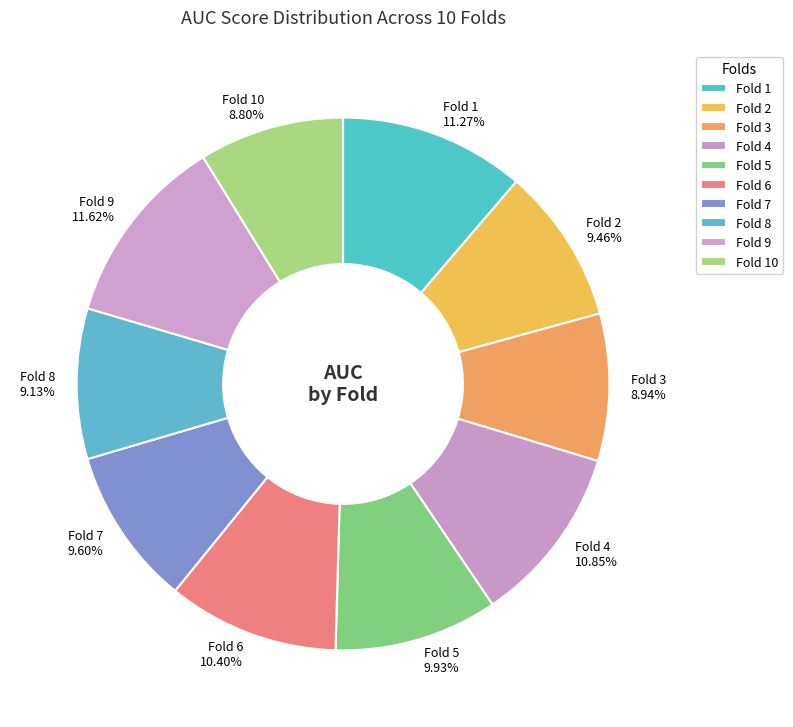

What portion of the pie excludes Fold 8?

90.9%